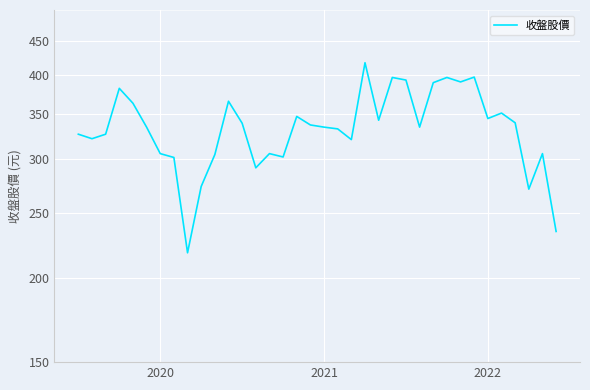

True or false: the data shows 417.5 at 21.

True